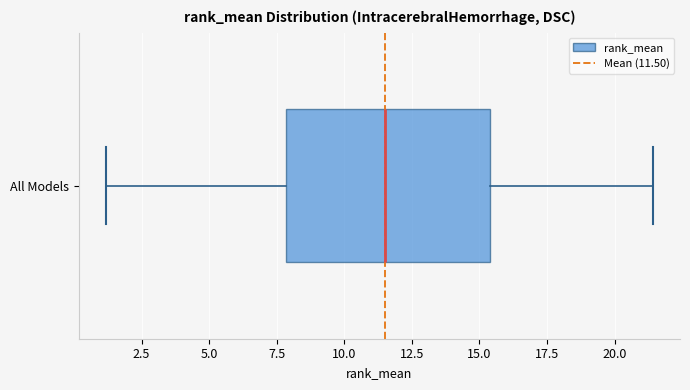

Transcribe this box plot: give where the median line is, the range the box spans, and where the two whiskers end, as read against the x-axis. The values are not printed on the chart, so give them approximately, as read against the axis.

median 11.5, box 8.0 to 15.5, whiskers 1.0 to 21.5